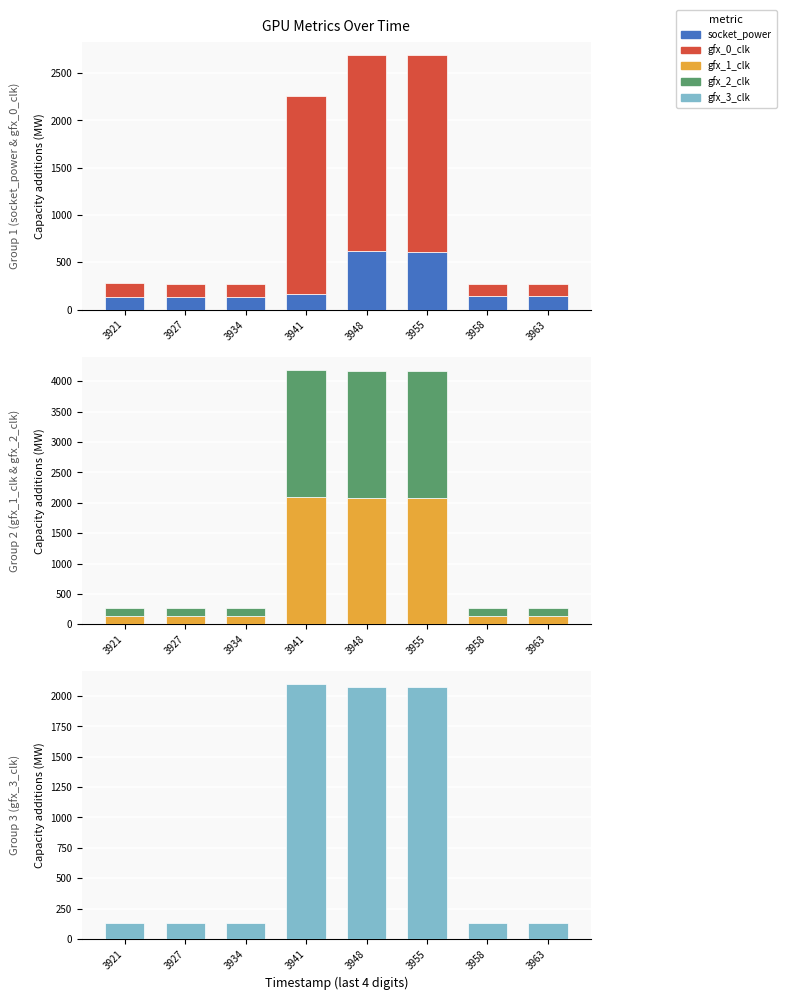

Which has a higher value, 3934 or 3958?

3958